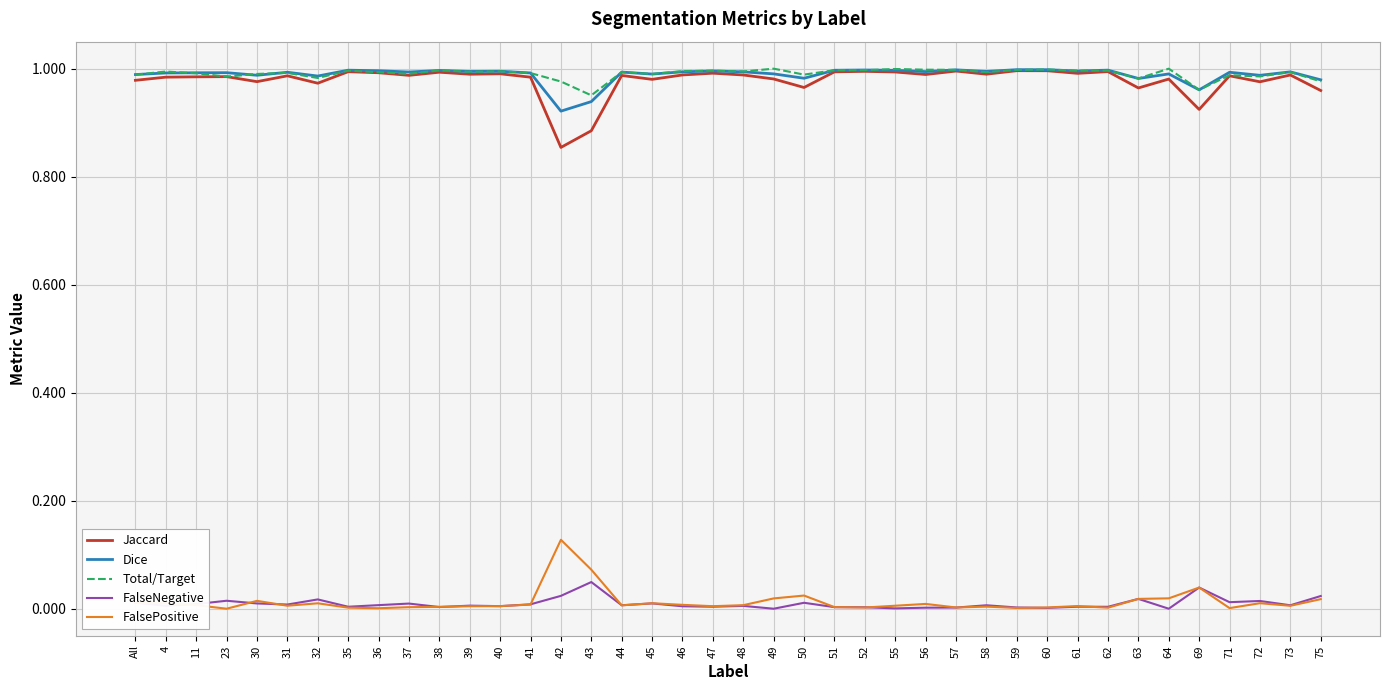

True or false: FalsePositive and Jaccard intersect in this chart.

False